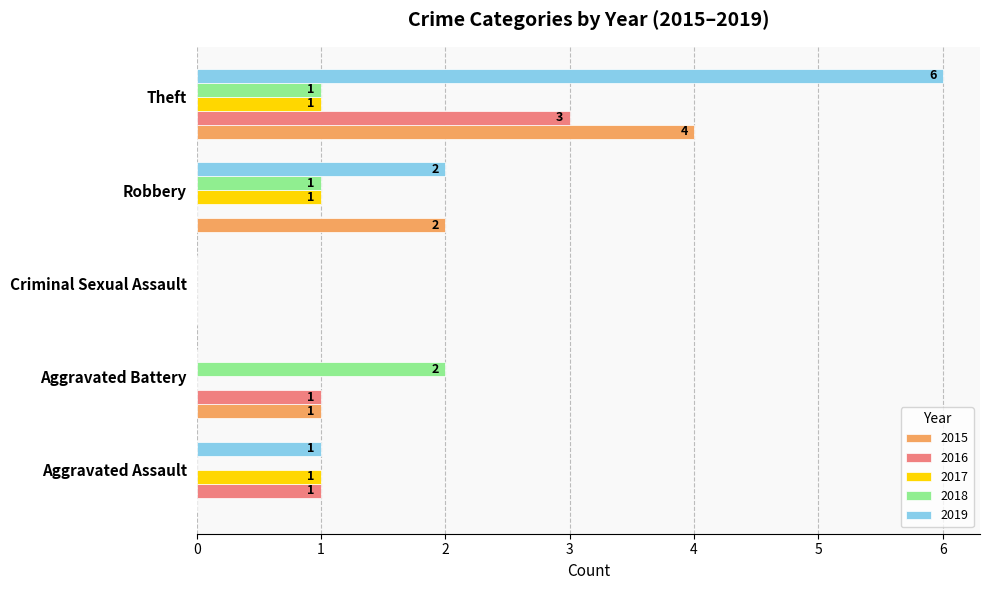

At which label does 2016 reach its peak?

Theft